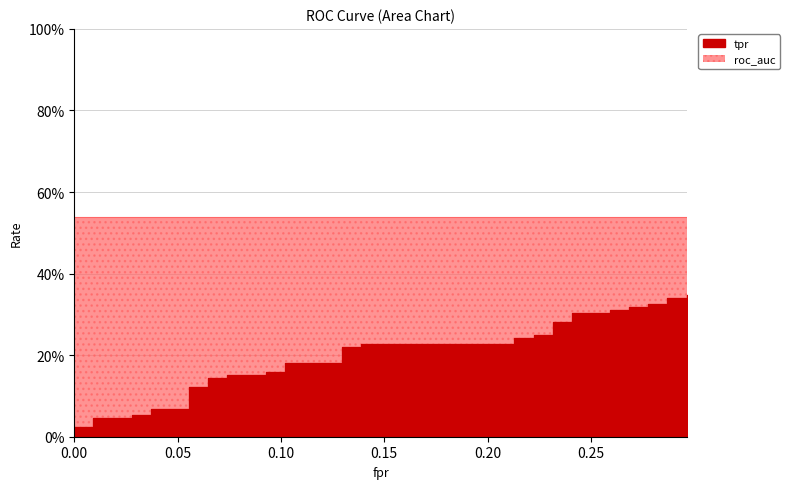

The value at 0.09259259259259259 is 0.2. True or false?

True